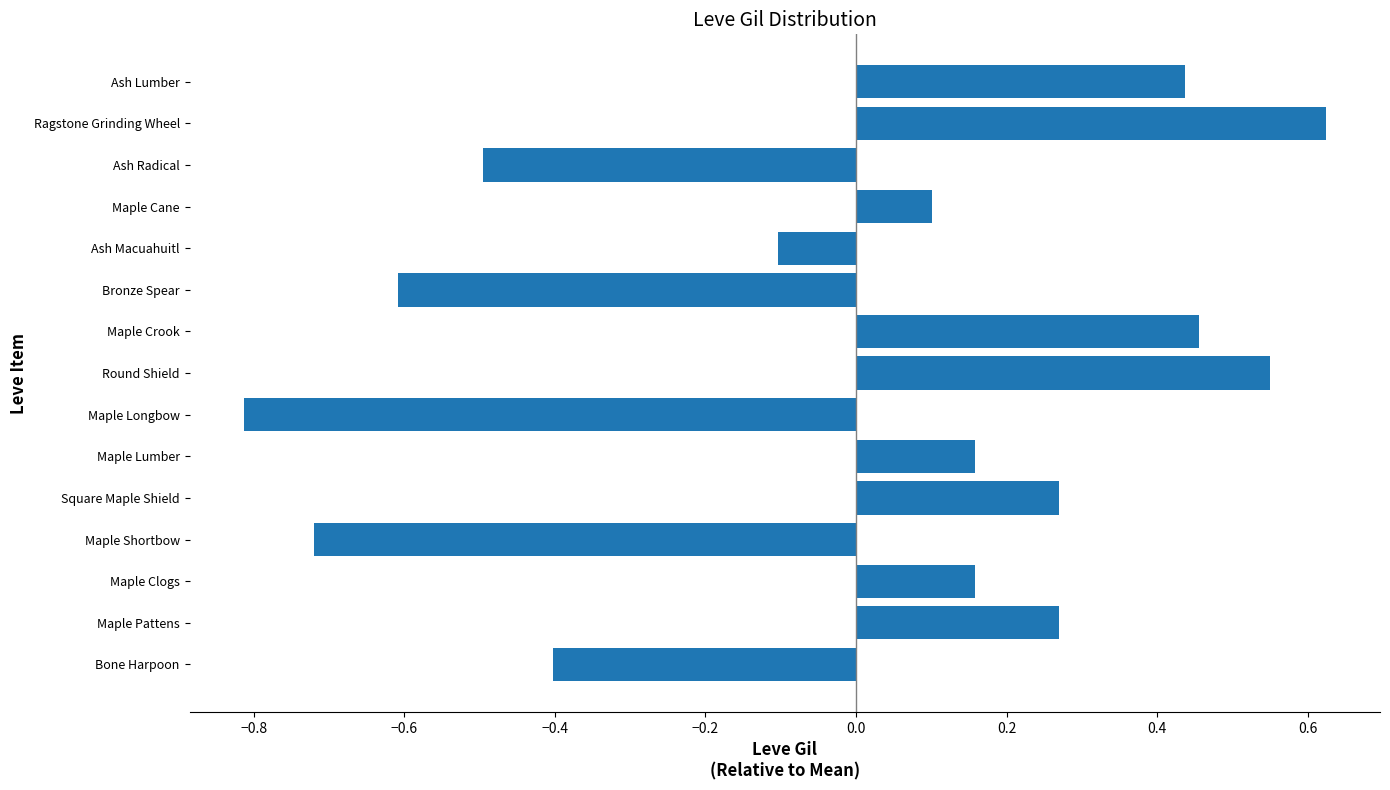

What is the approximate value at Ash Radical?

-0.5